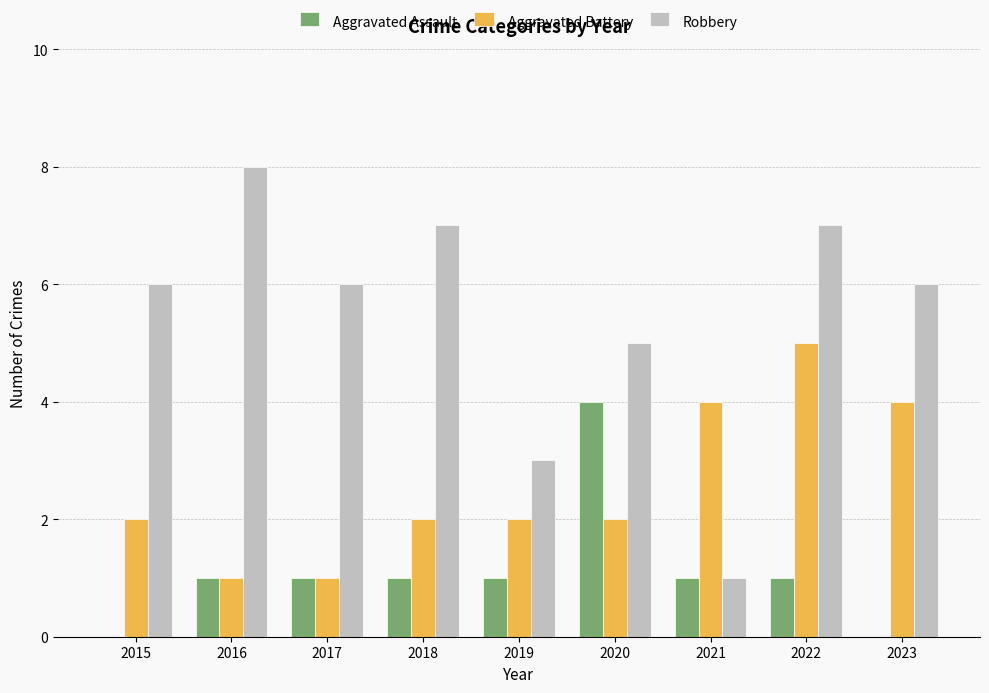

What is the sum of all Aggravated Assault values?

10